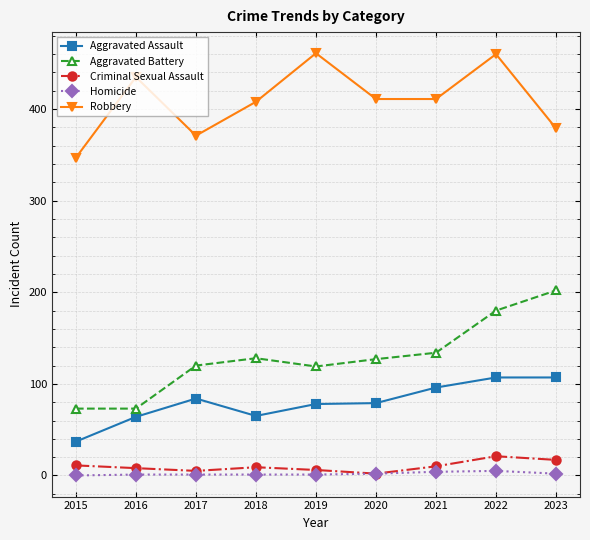

True or false: Aggravated Assault and Homicide cross at least once.

False